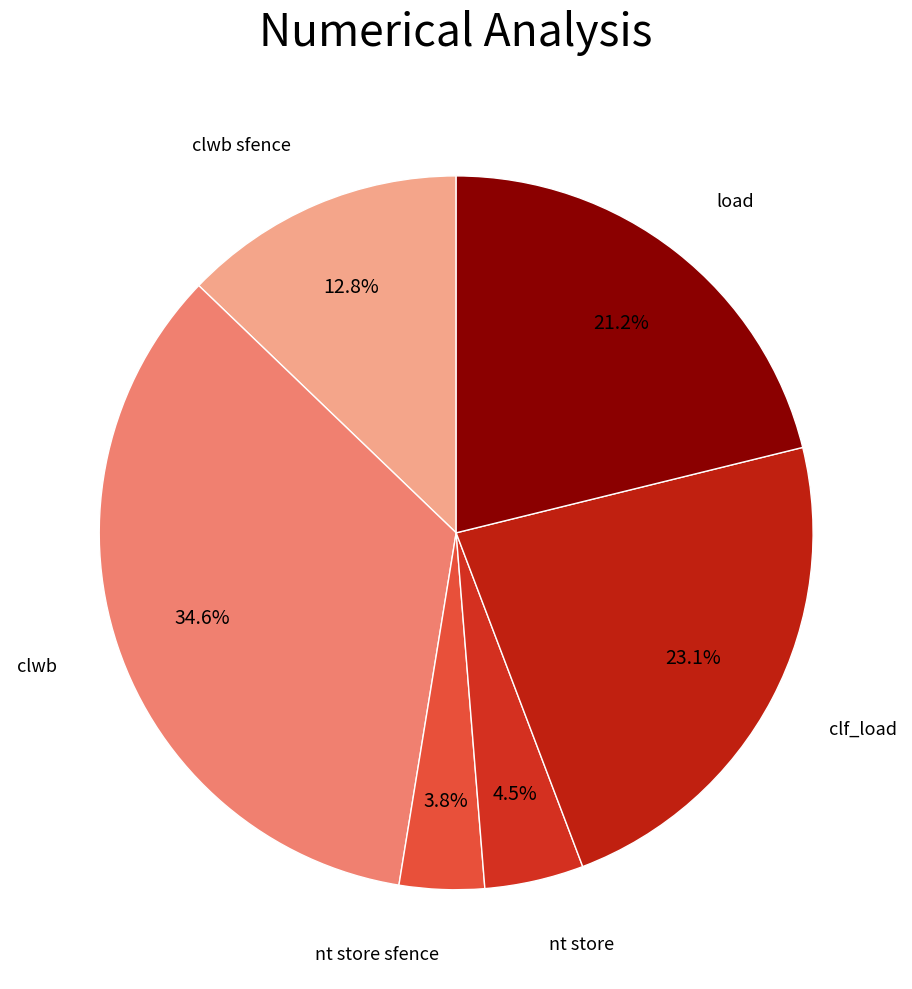

How many slices are in this pie chart?

6